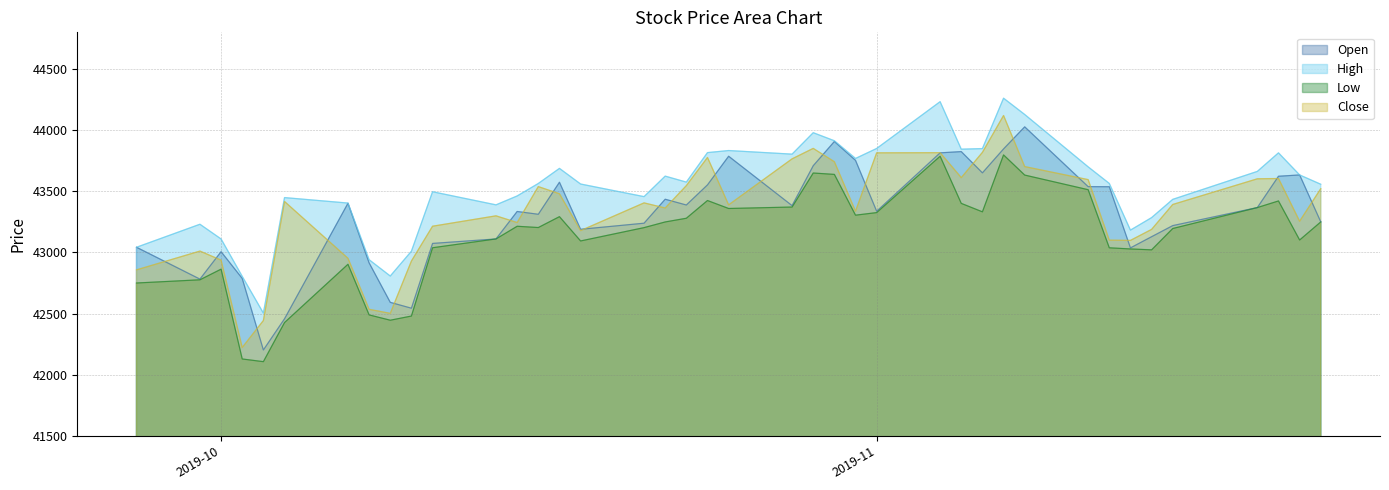

The value of Open at 2019-10 is 43006.1. True or false?

True